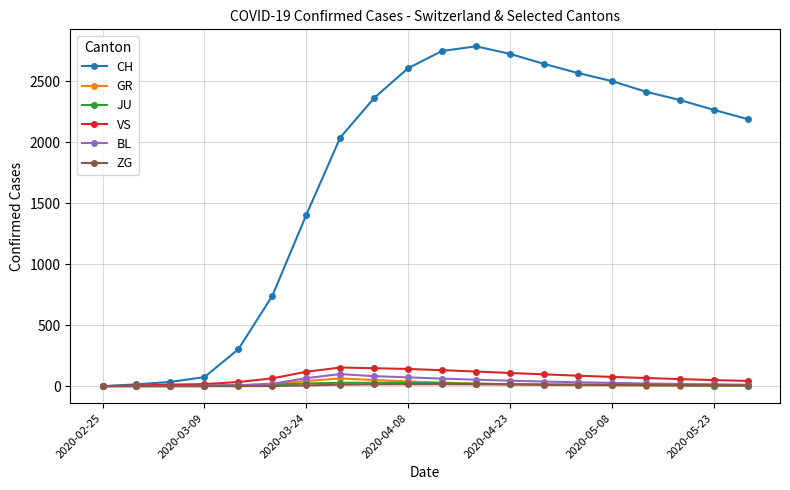

True or false: CH has more than 2 interior local peaks.

False